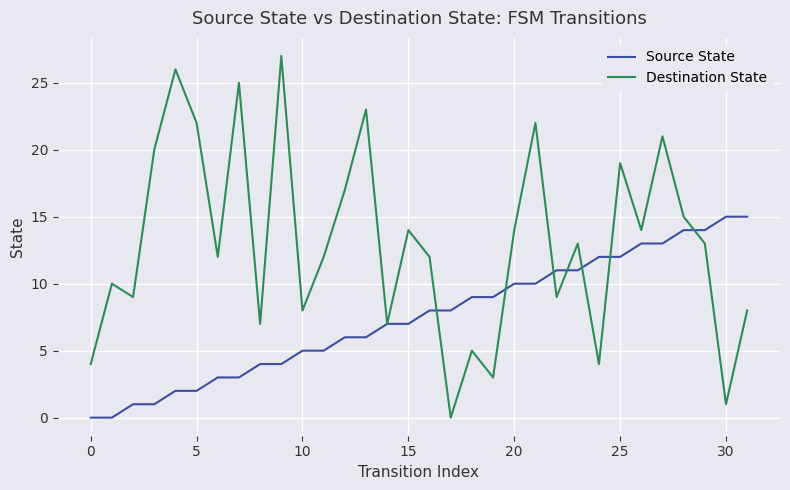

Which series has the widest spread of values?

Destination State